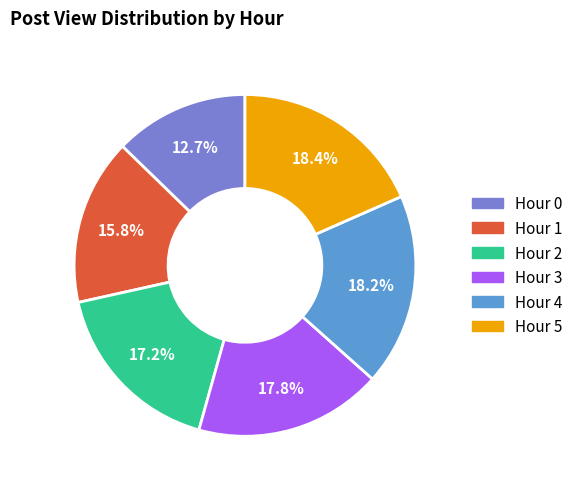

Which has a higher value, Hour 3 or Hour 1?

Hour 3